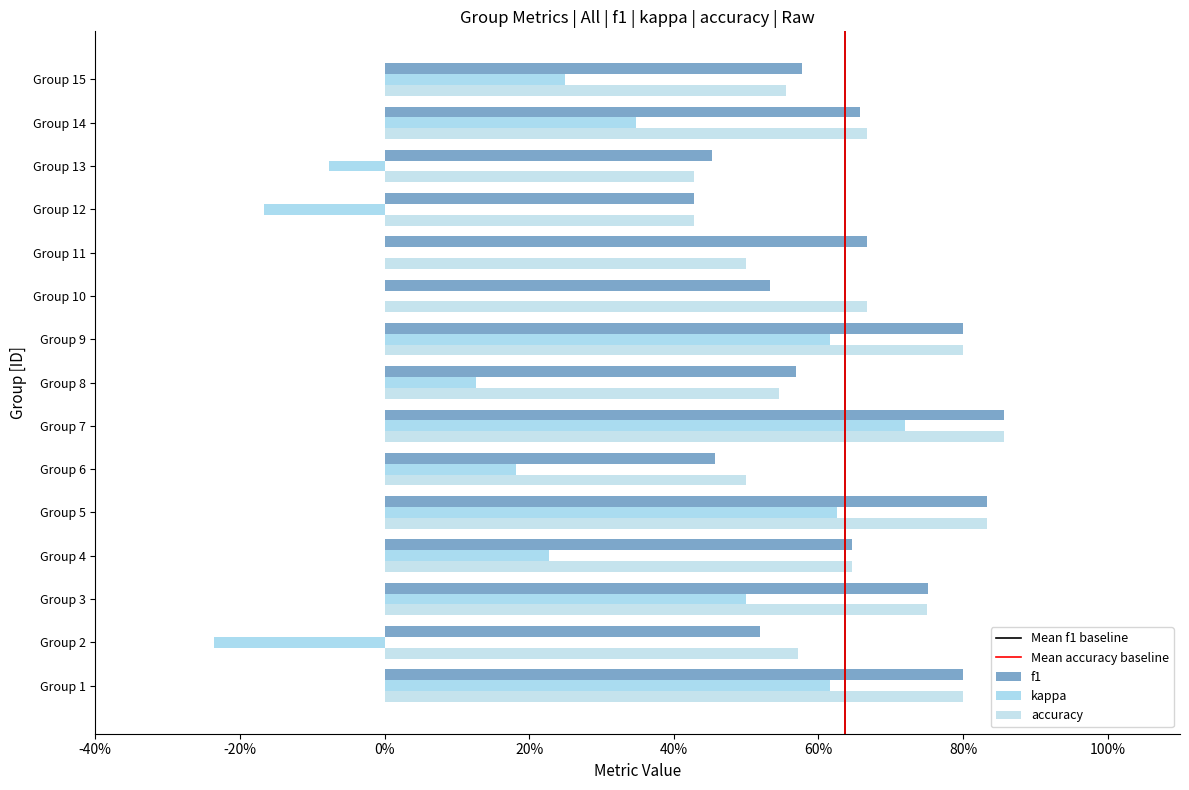

What is the greatest value displayed?

0.9